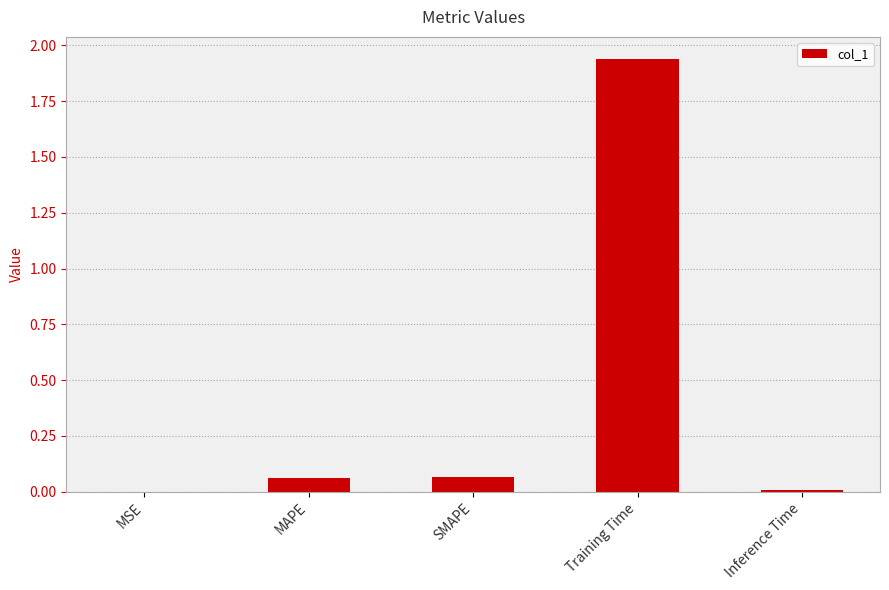

Is it true that the value at MAPE is 0.0?

False